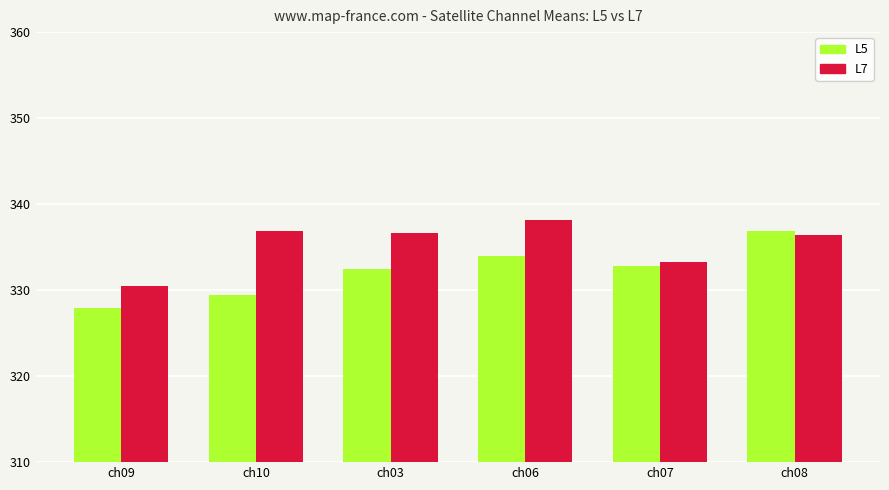

What is the value of the L5 bar at the 3rd from the left?

332.5